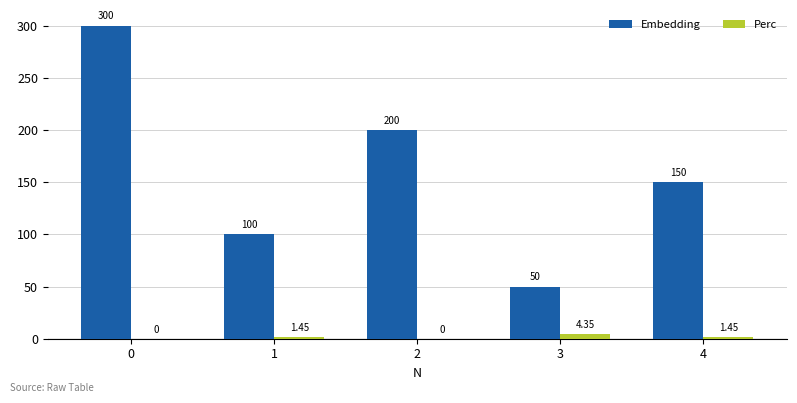

Is the value of Perc at 0 greater than the value of Embedding at 3?

No